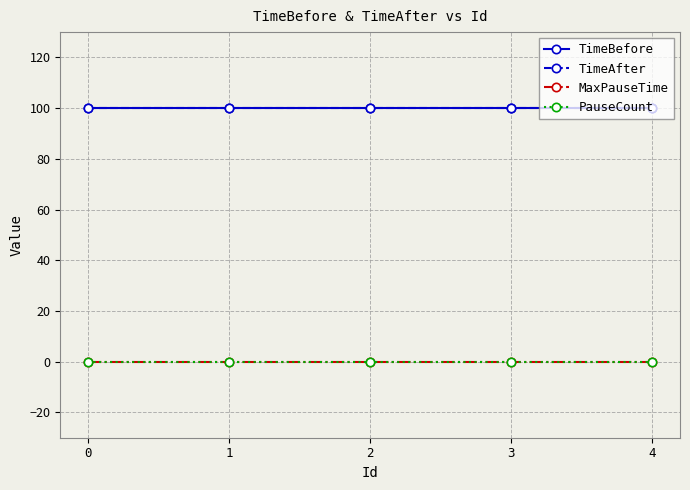

True or false: TimeAfter has a value of 100 at 0.

True